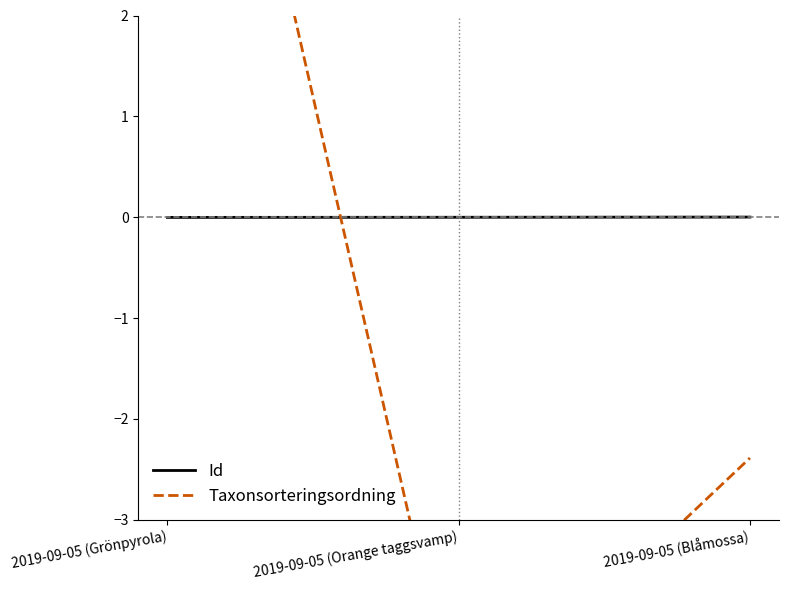

List the labels in order of Taxonsorteringsordning value, smallest first.

2019-09-05 (Orange taggsvamp), 2019-09-05 (Blåmossa), 2019-09-05 (Grönpyrola)